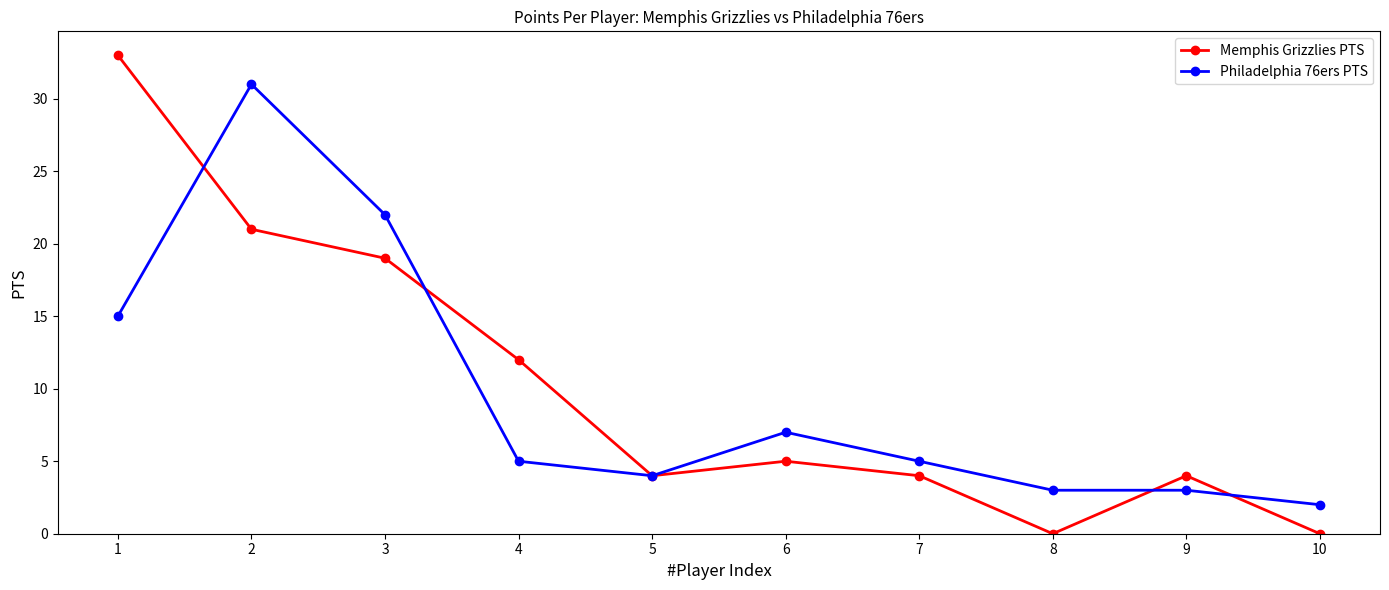

What are all the series names shown in the legend?

Memphis Grizzlies PTS, Philadelphia 76ers PTS